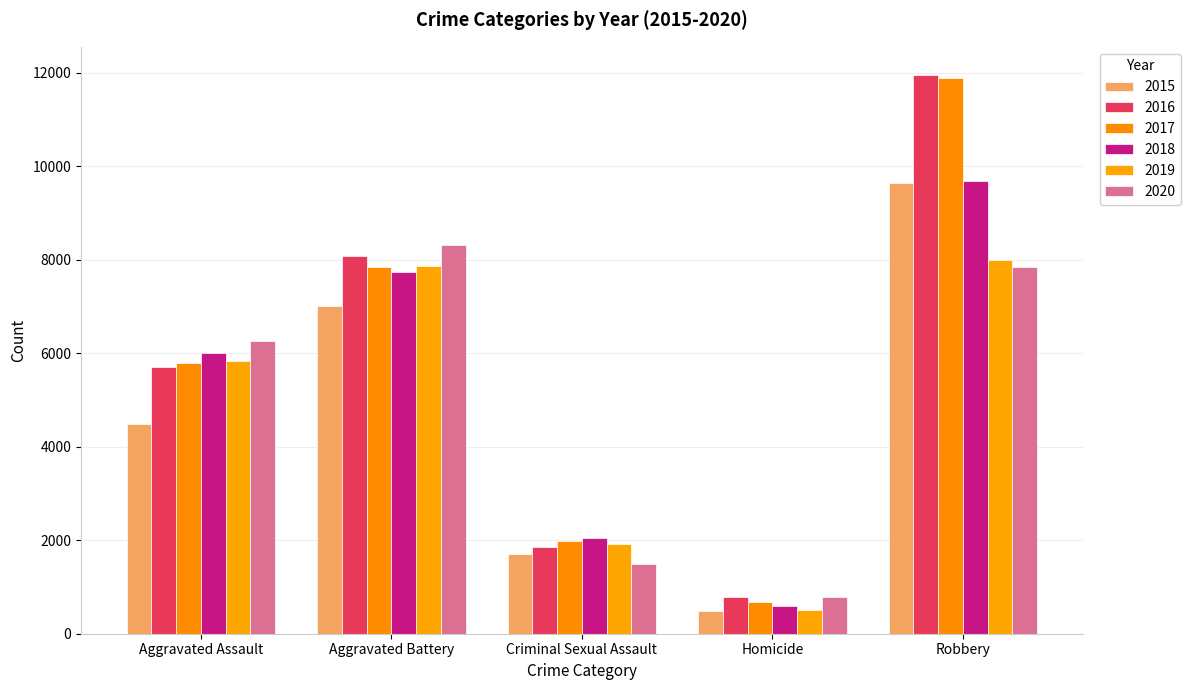

Which has a higher value, Robbery or Aggravated Assault?

Robbery